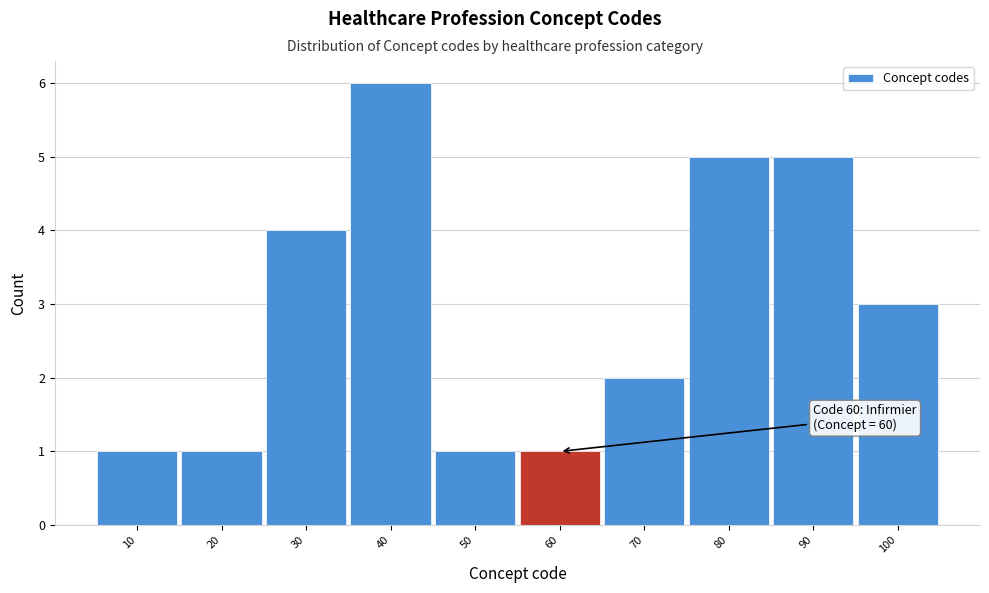

Over which range of the x-axis is the bar tallest?

35 to 45